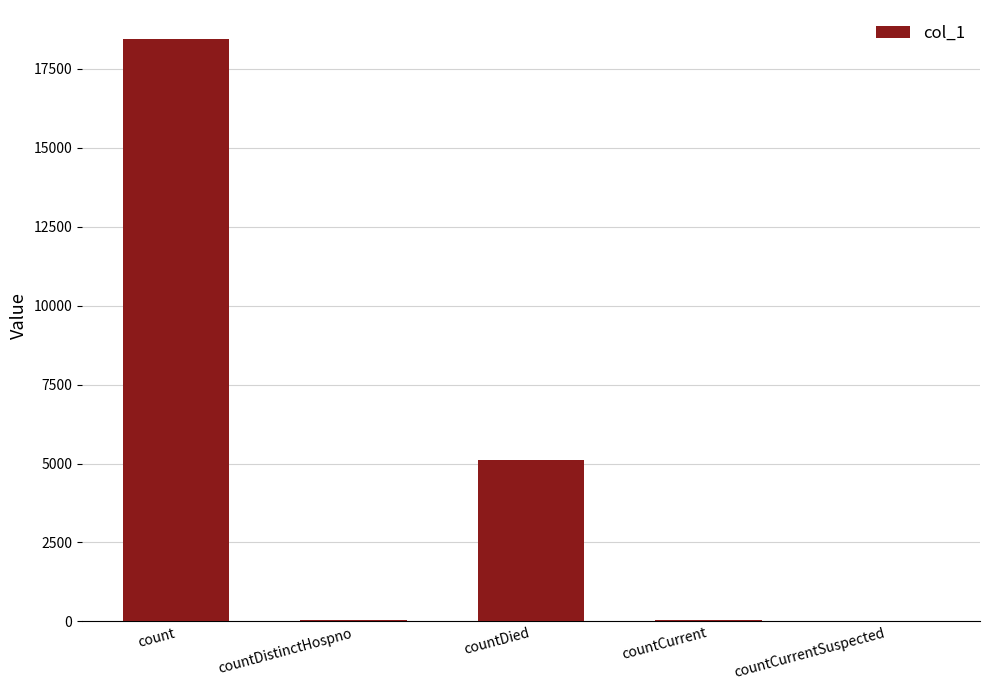

The value at countDied is 5112. True or false?

True